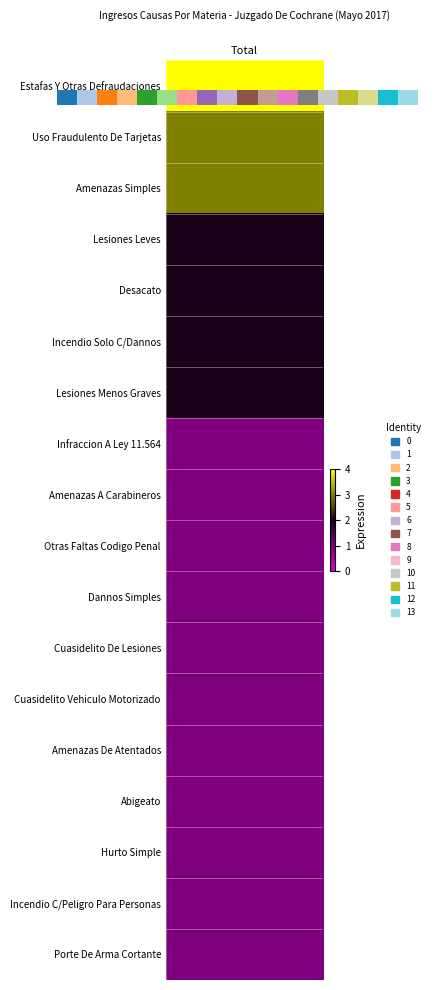

True or false: the data shows 16 at 16.

True